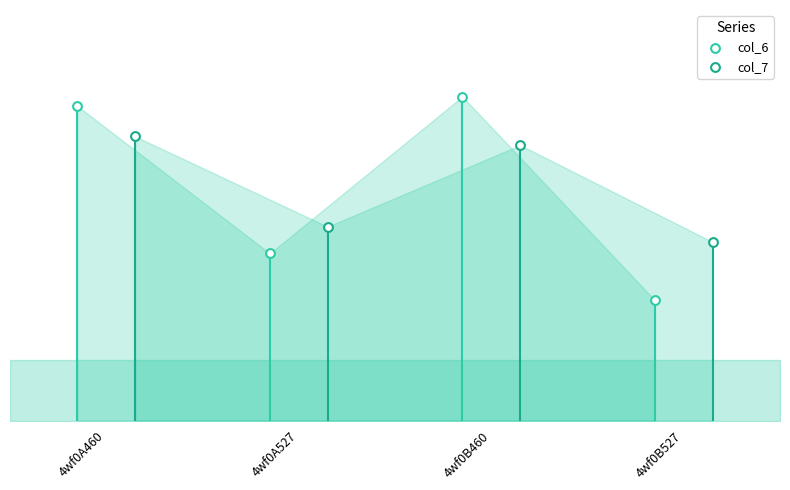

What are all the series names shown in the legend?

col_6, col_7